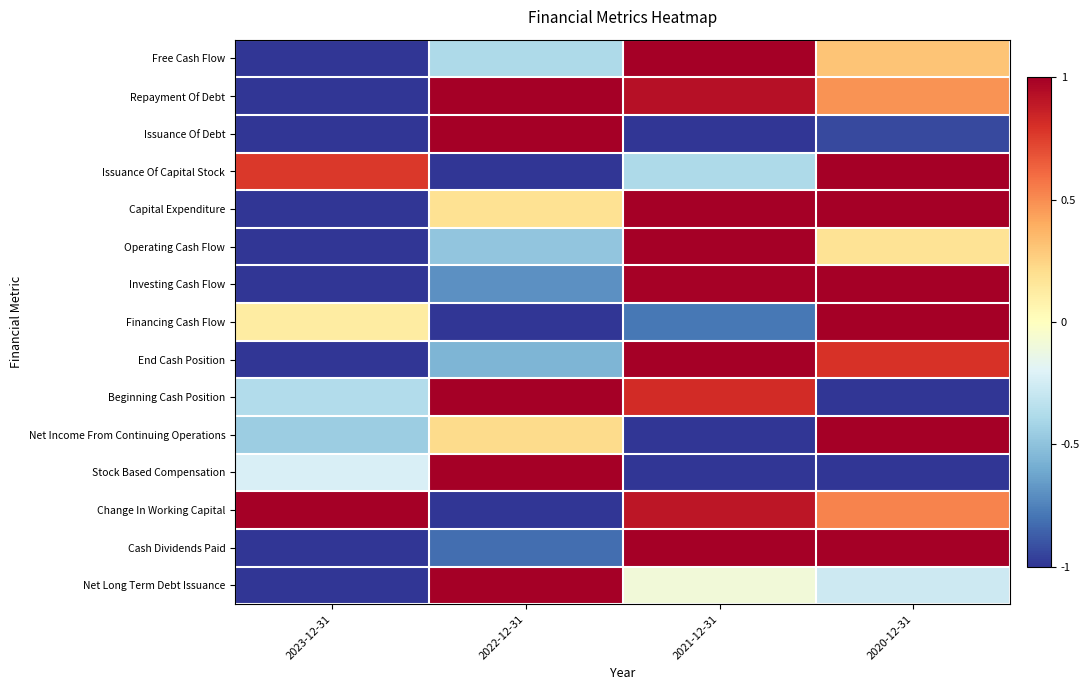

What is the minimum value shown in the chart?

-1.0